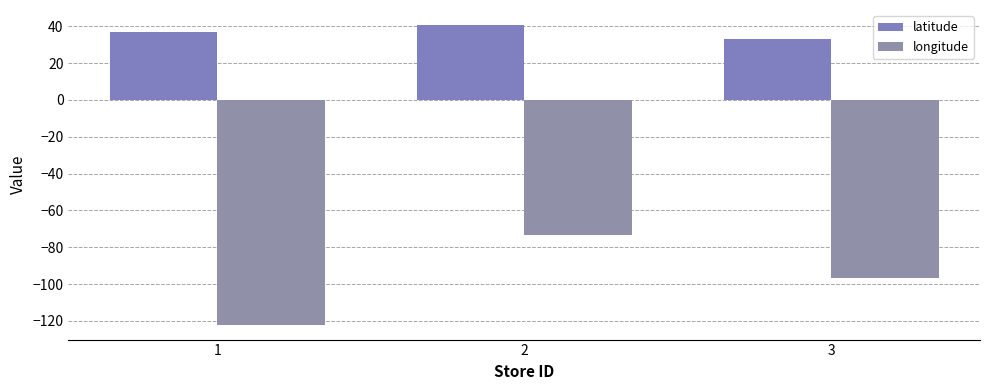

At which category is the sum across all series the highest?

2